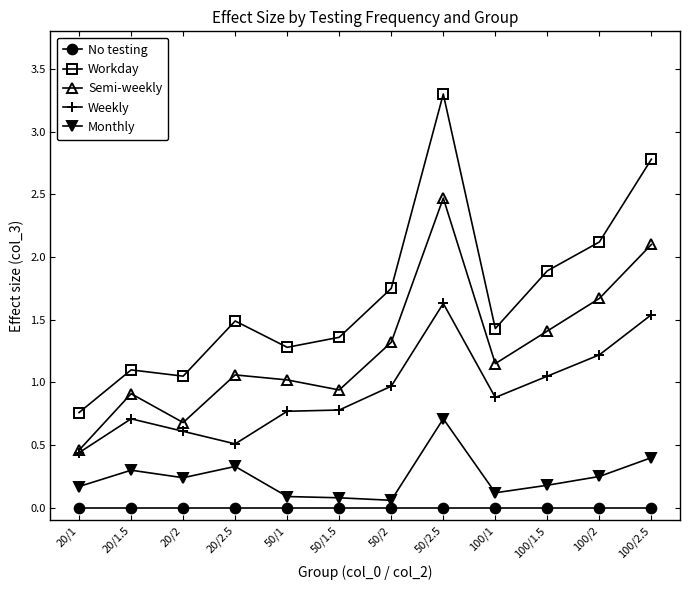

True or false: No testing and Weekly cross at least once.

False